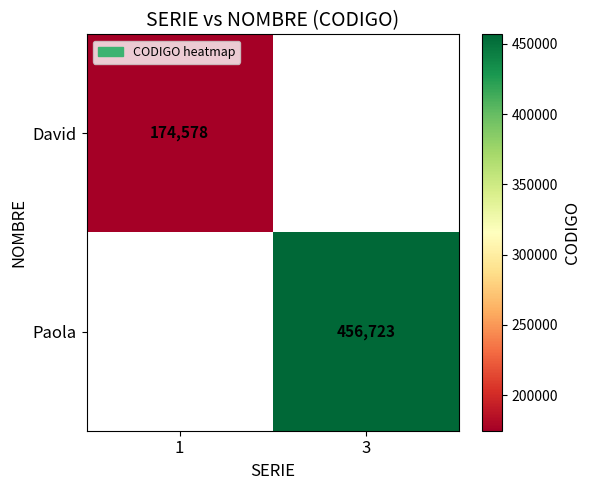

The value of David at 1 is 82515. True or false?

False